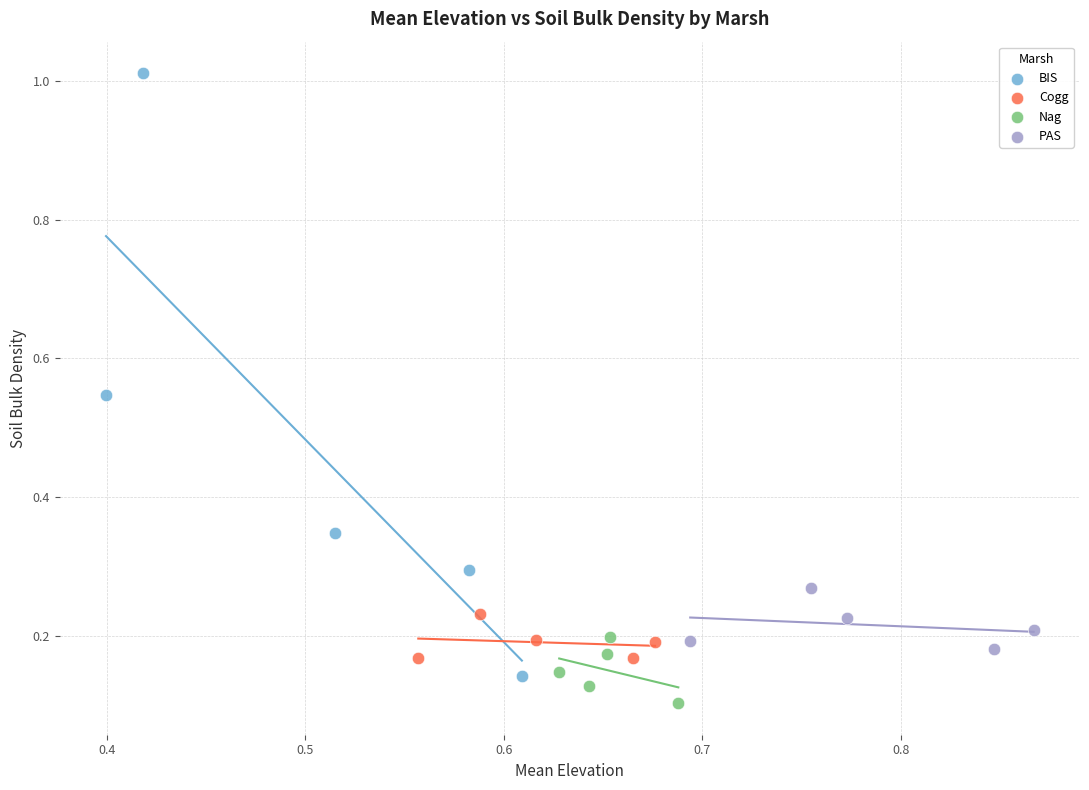

Which series reaches the minimum Y coordinate?

Nag